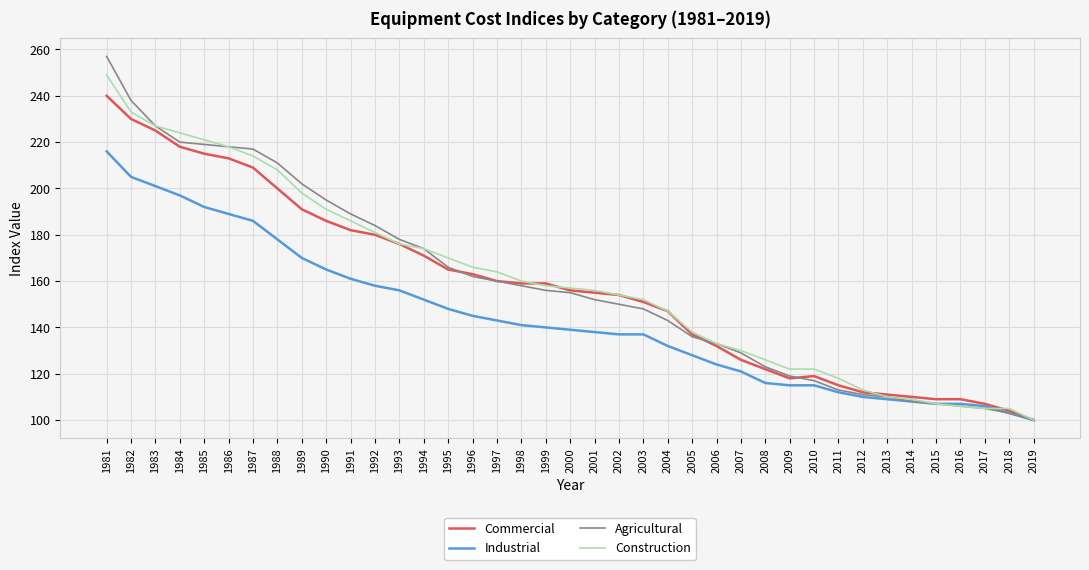

True or false: Construction has a value of 193 at 2012.

False